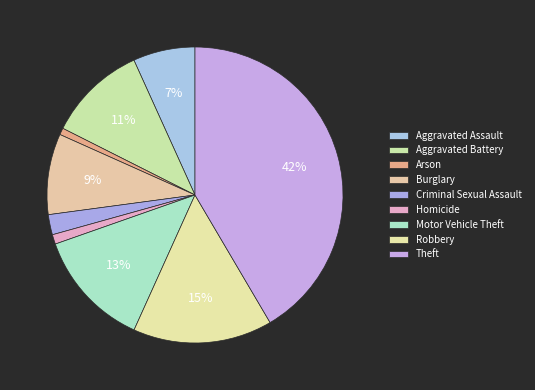

What is the change in value from Burglary to Homicide?

-371